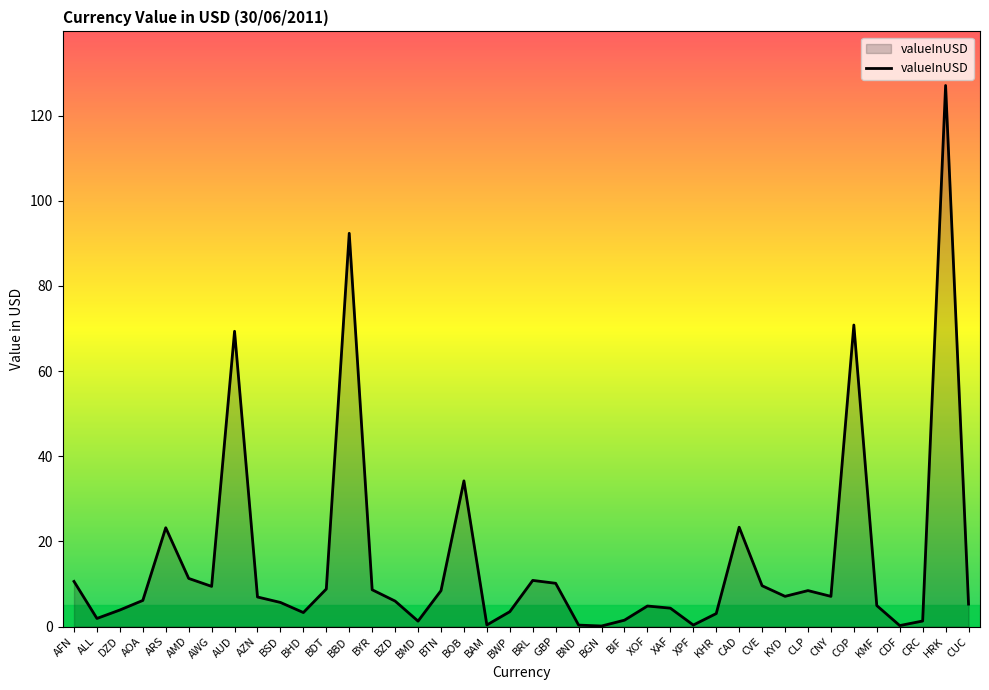

Where is the data nearest to the value 63?

AUD